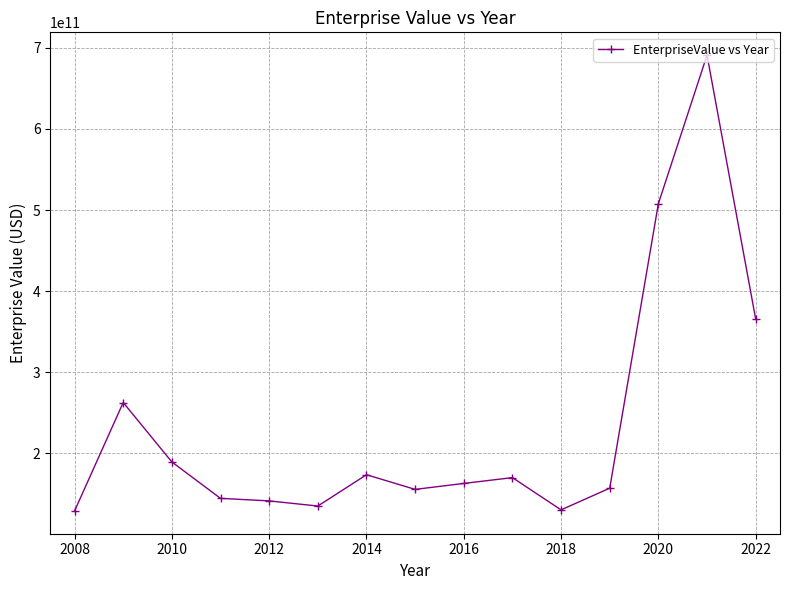

True or false: there are more than 0 points higher than both neighbors.

True